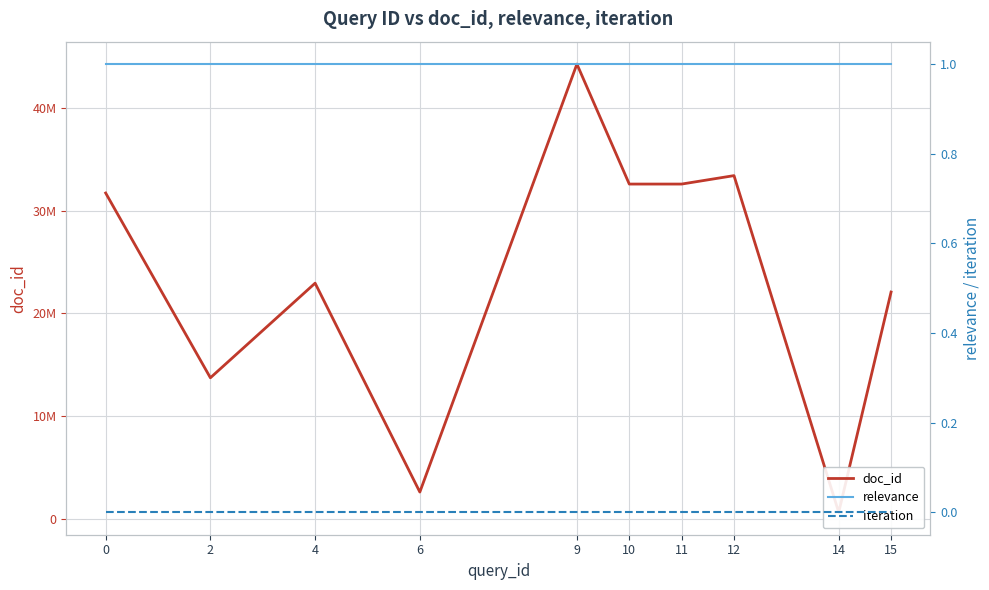

List the series in order of their peak value, highest first.

doc_id, relevance, iteration